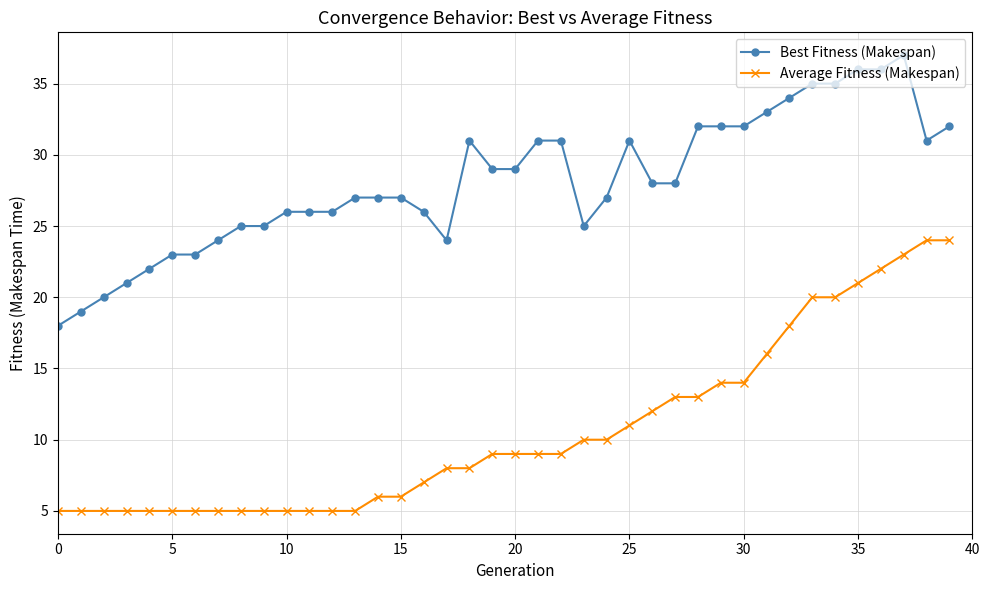

What is the value of the Average Fitness (Makespan) point at the 2nd from the left?

5